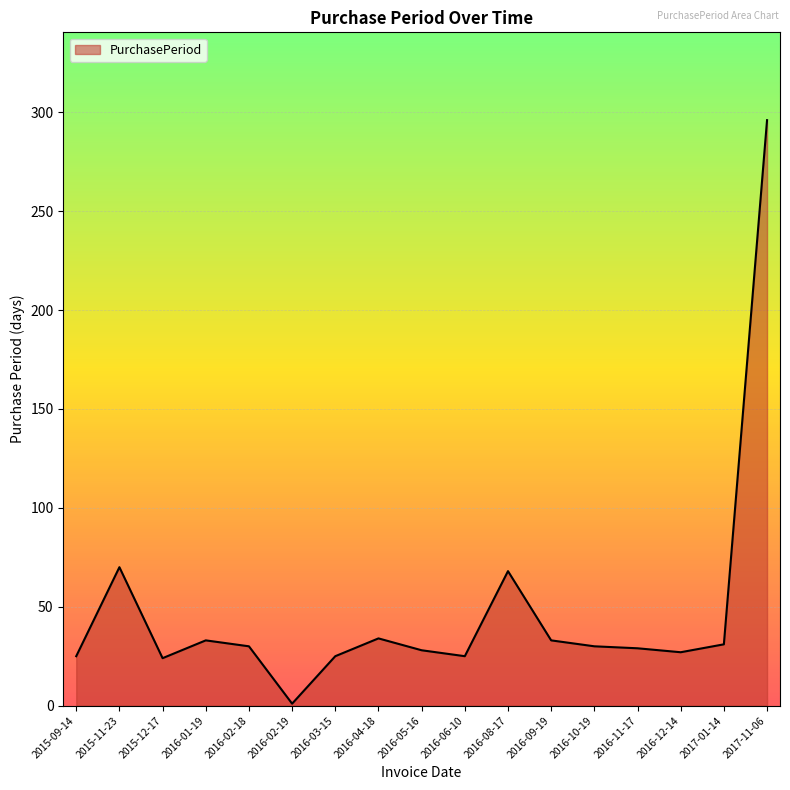

Approximately how many times larger is the value at 2016-11-17 compared to 2016-09-19?

0.9